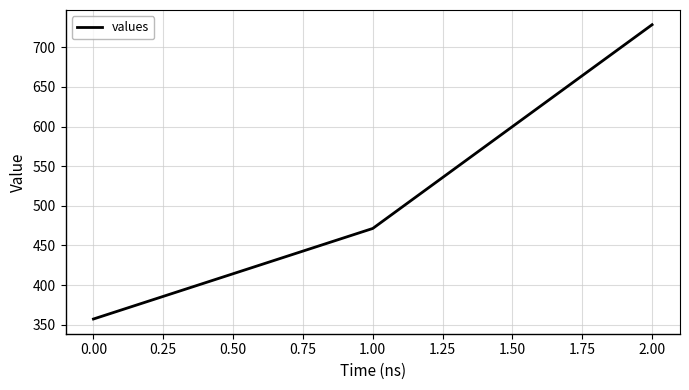

Rank the categories by value from highest to lowest.

2.00, 1.00, 0.00